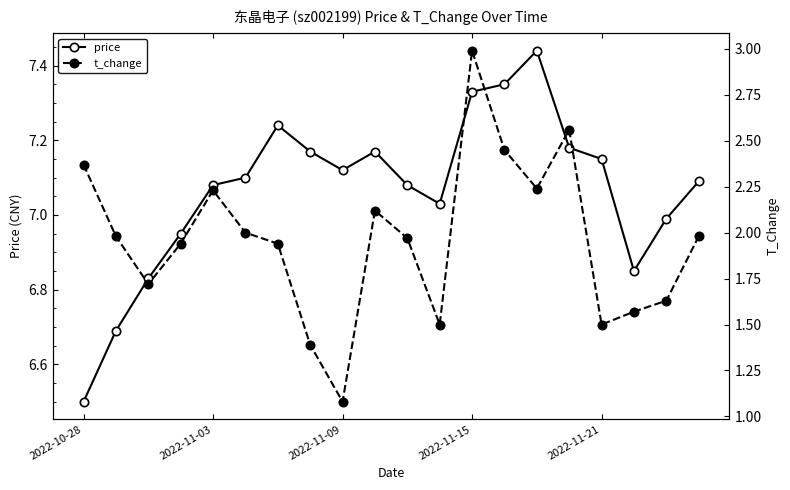

True or false: price and t_change intersect in this chart.

False